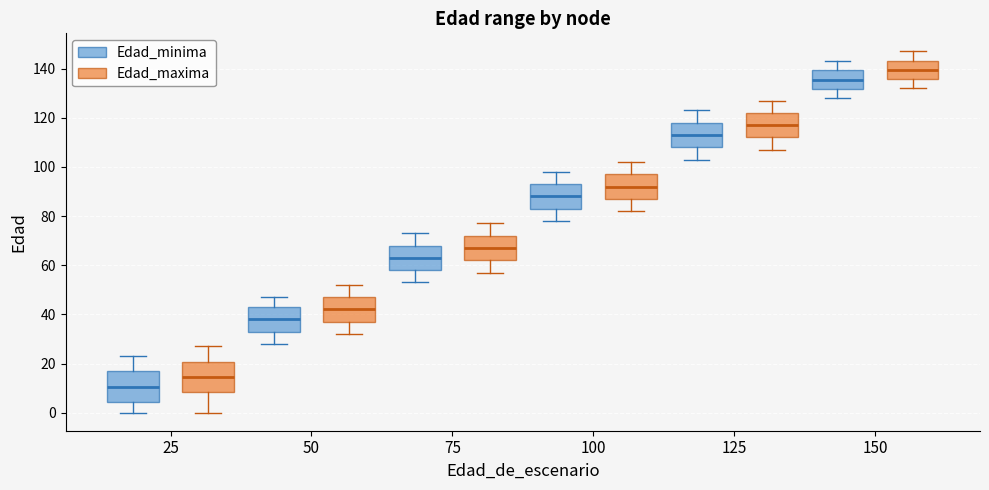

Where does the median line of the box for 150 (Edad_maxima) sit on the y-axis? The values are not printed on the chart, so give them approximately, as read against the axis.

140